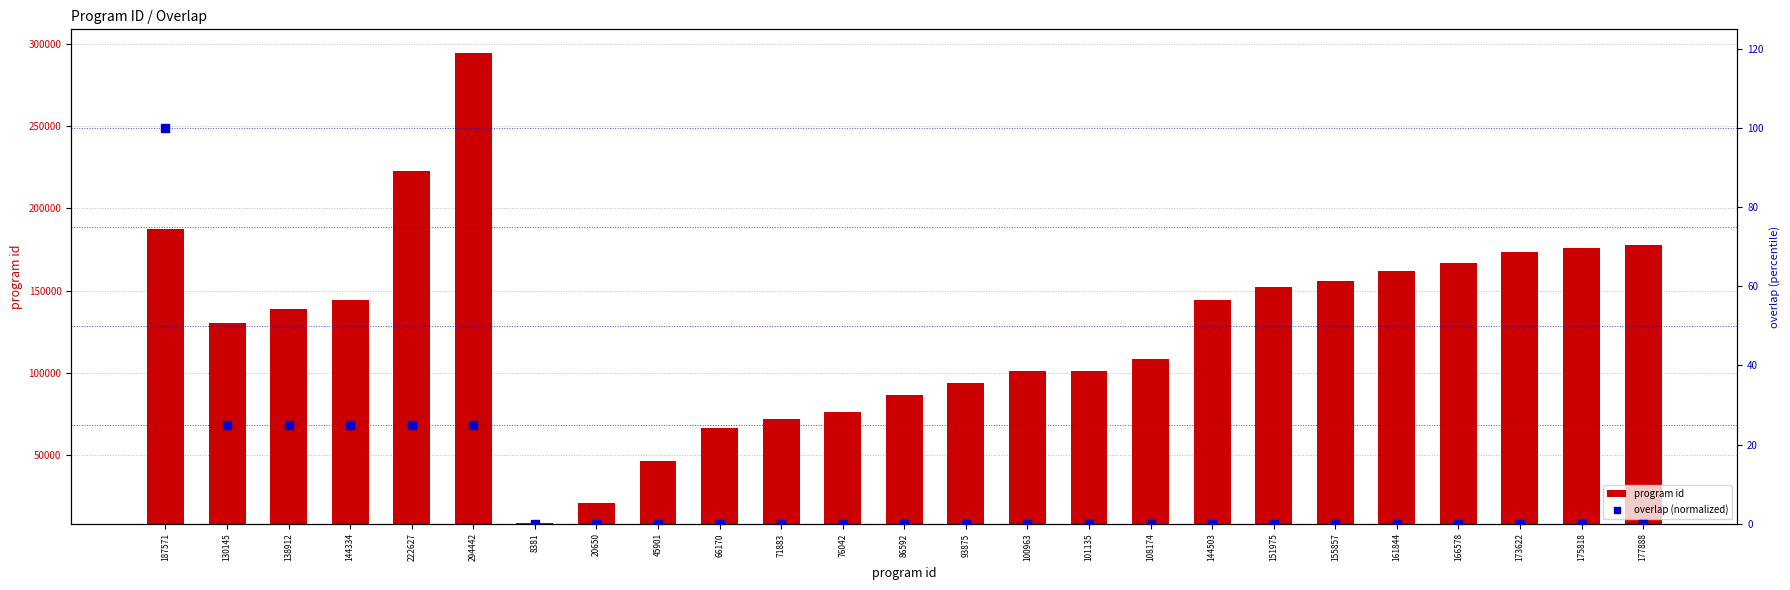

Which series has the largest total across all categories?

program id